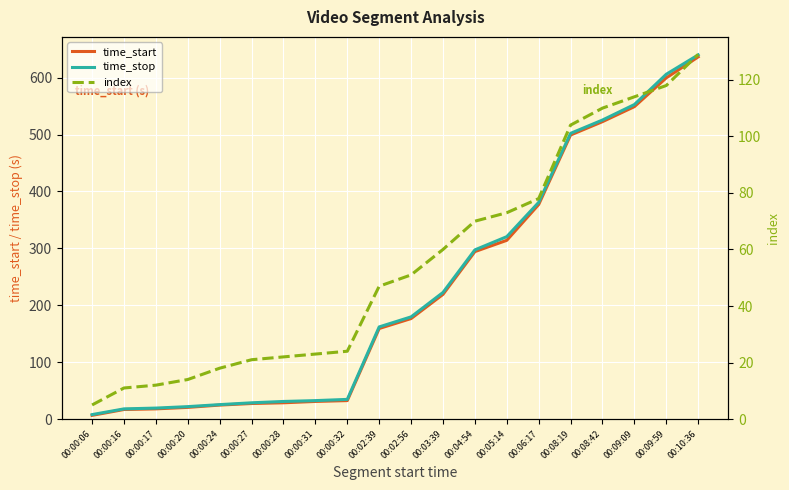

Rank the series at 00:09:09 from highest to lowest value.

time_stop, time_start, index